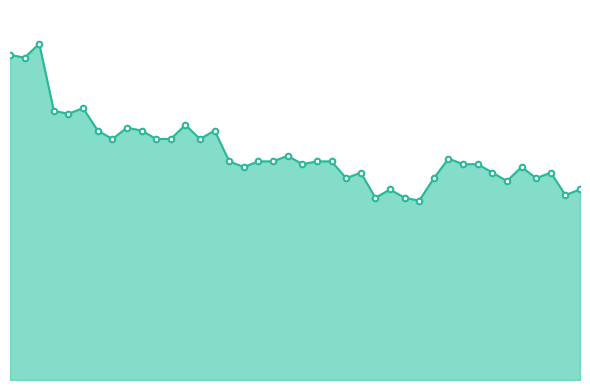

Does the chart display data point markers on the line(s)?

No